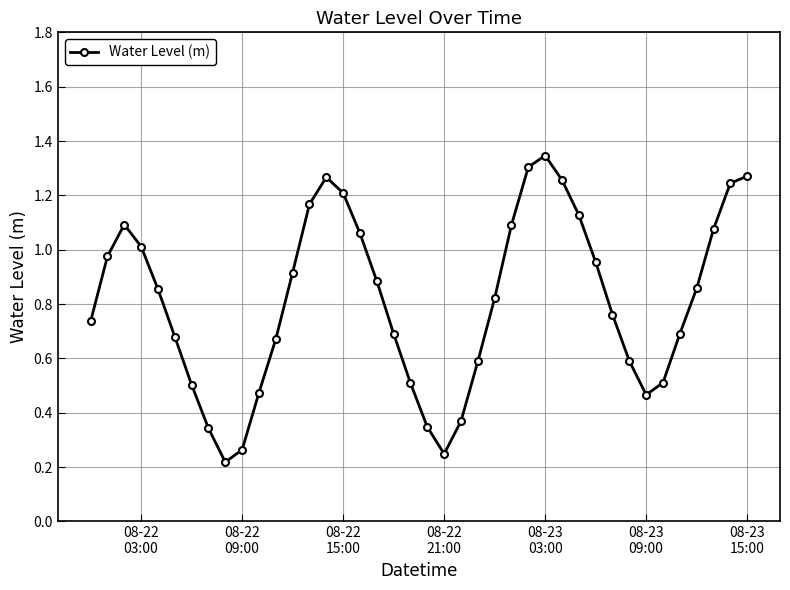

Is this an area chart (filled region under the line)?

No